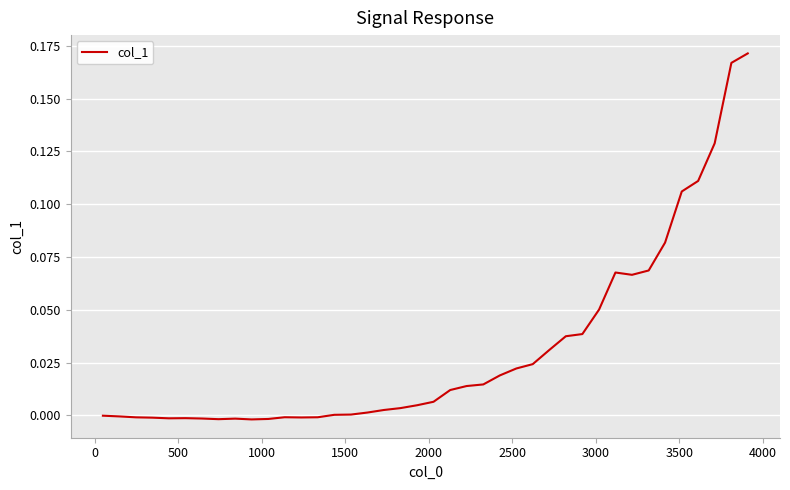

How many lines are shown in the chart?

1